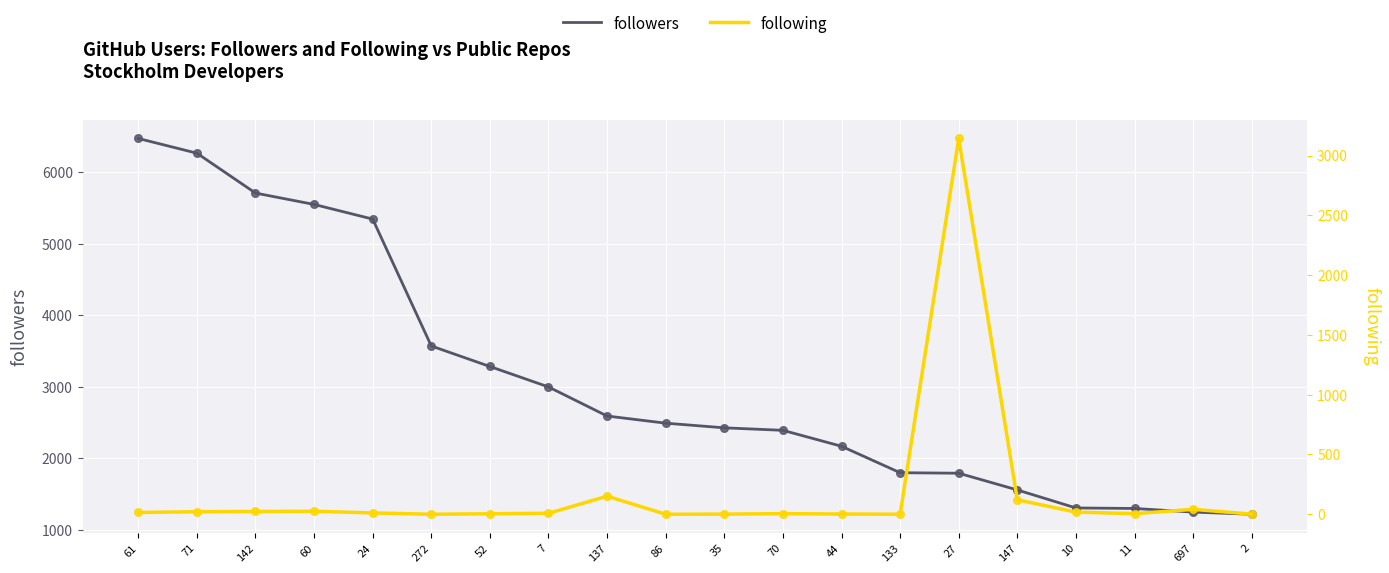

Which series contains the lowest Y value?

following